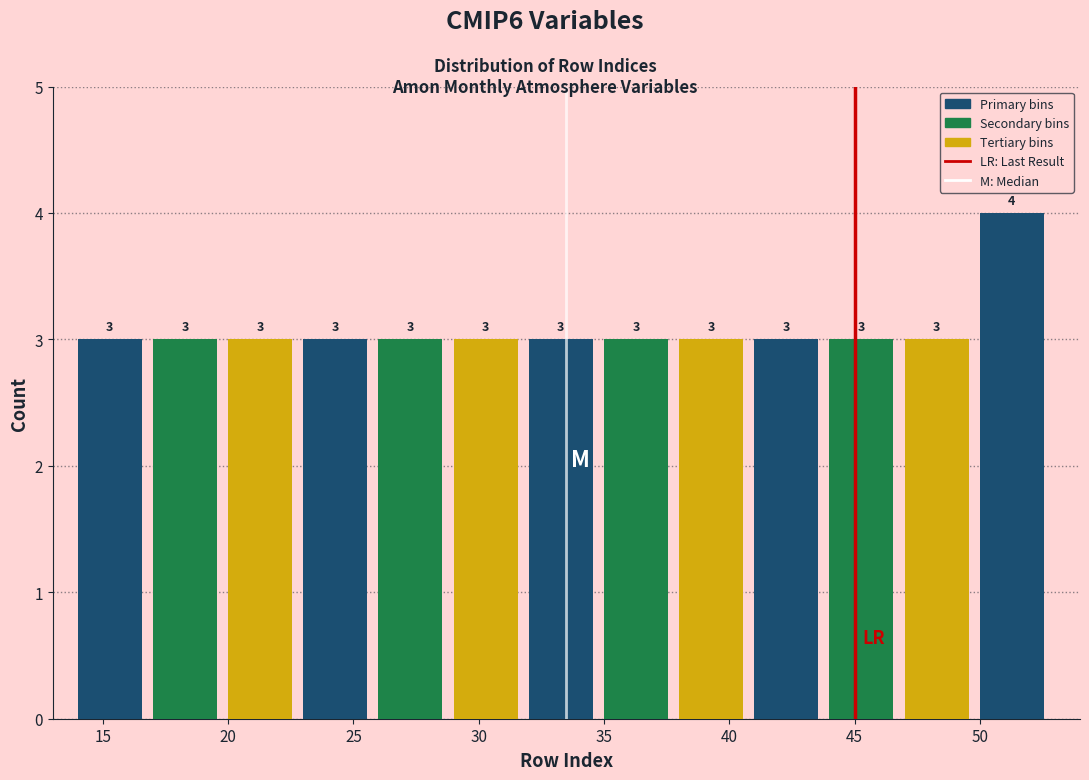

How tall is the bar that spans 26 to 29 on the x-axis?

3